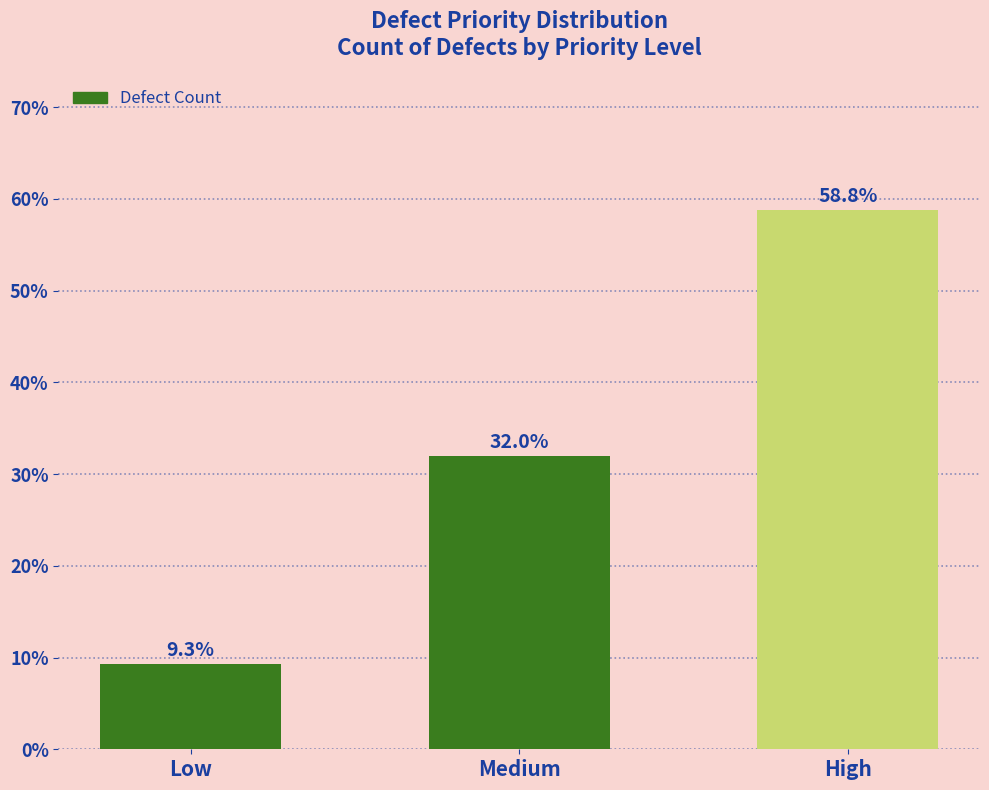

What is the change in value from Low to High?

+49.5